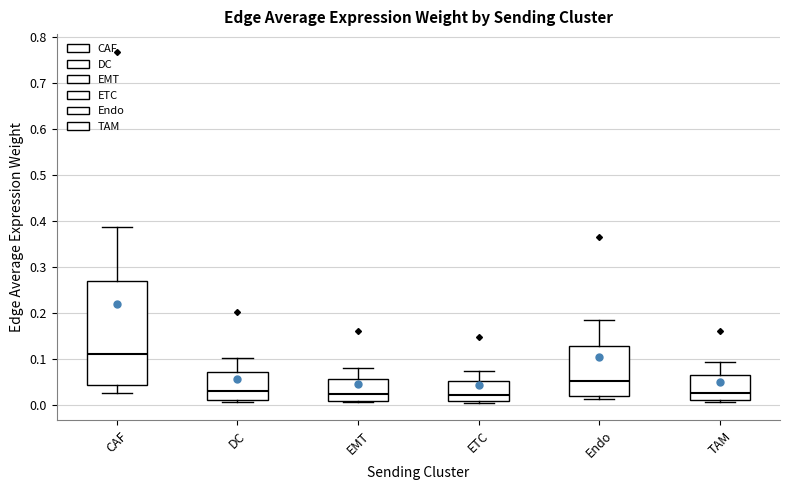

Comparing the boxes themselves (not the whiskers), which one is the tallest?

CAF